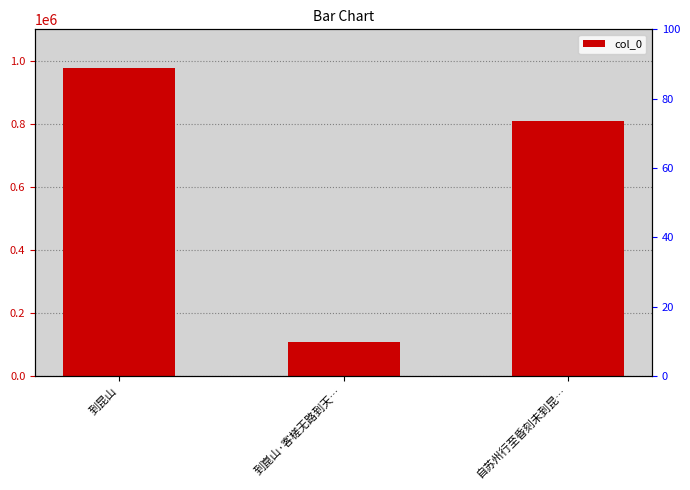

How many values are between 109288 and 976658?

3